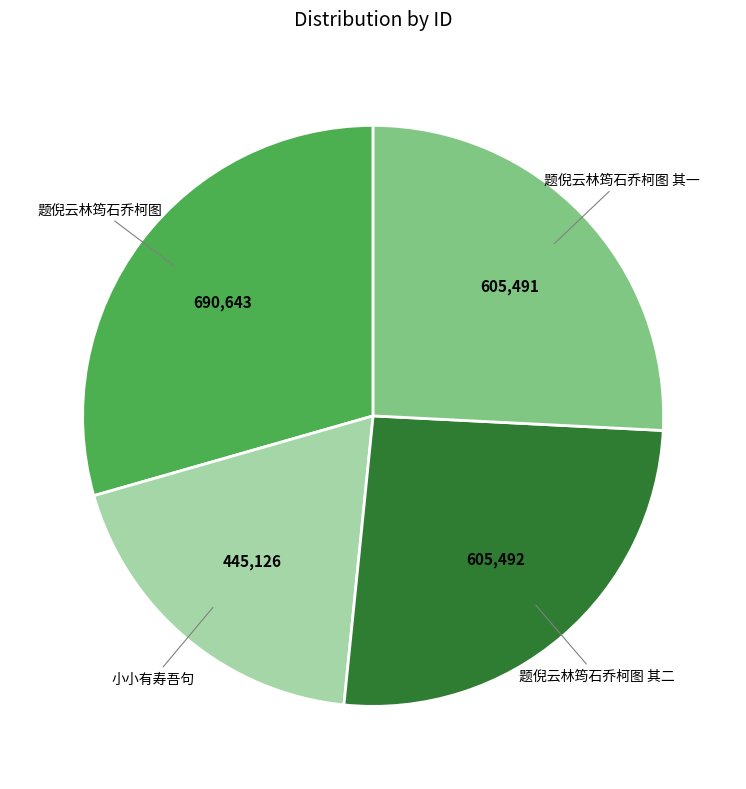

Is there a majority slice in this chart?

No